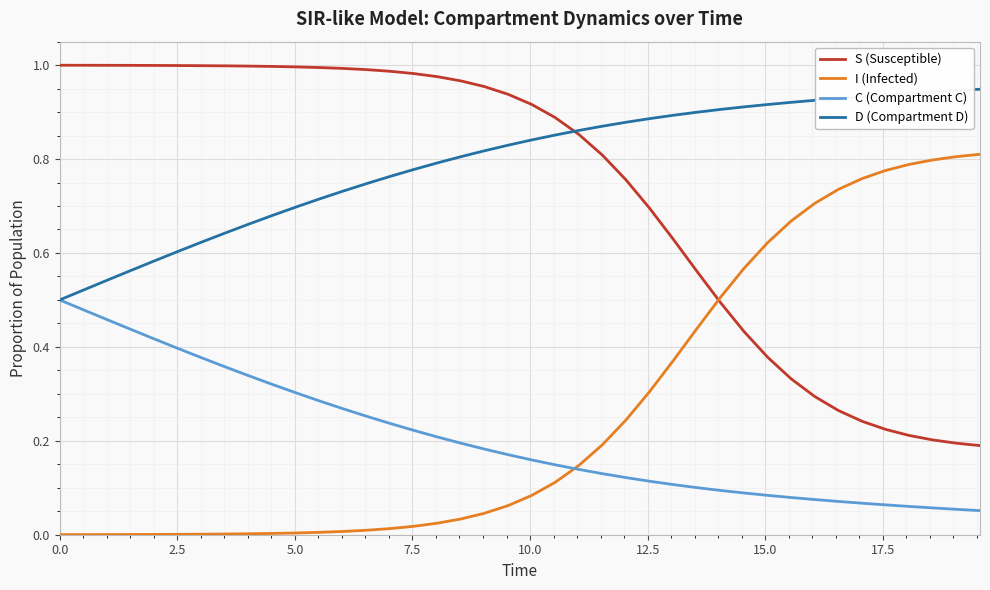

Which series has the largest total across all categories?

D (Compartment D)